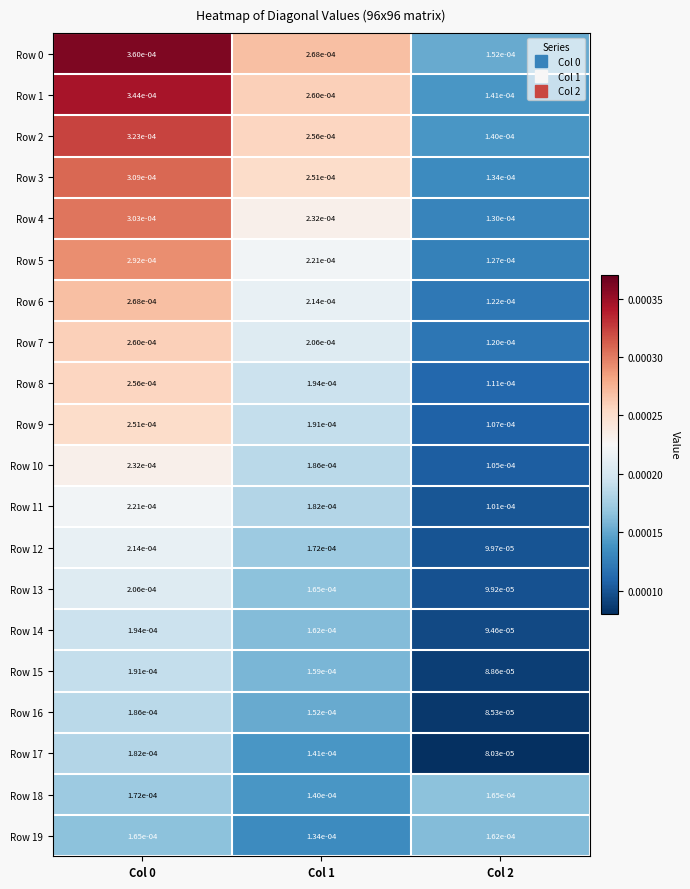

Is the value of Row 17 at Col 2 greater than the value of Row 8 at Col 2?

No